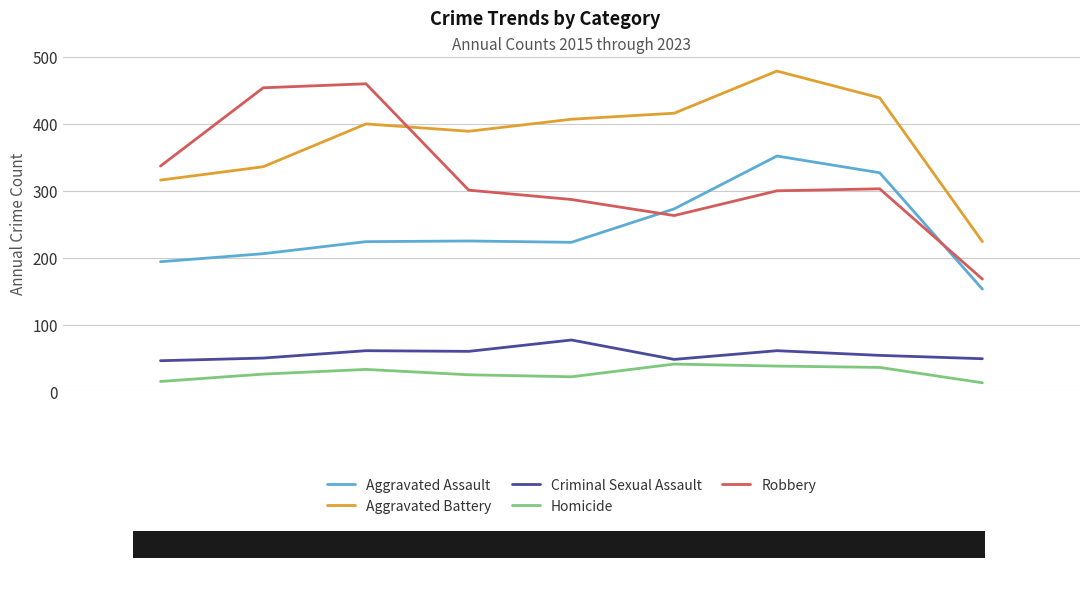

What is the greatest value displayed?

479